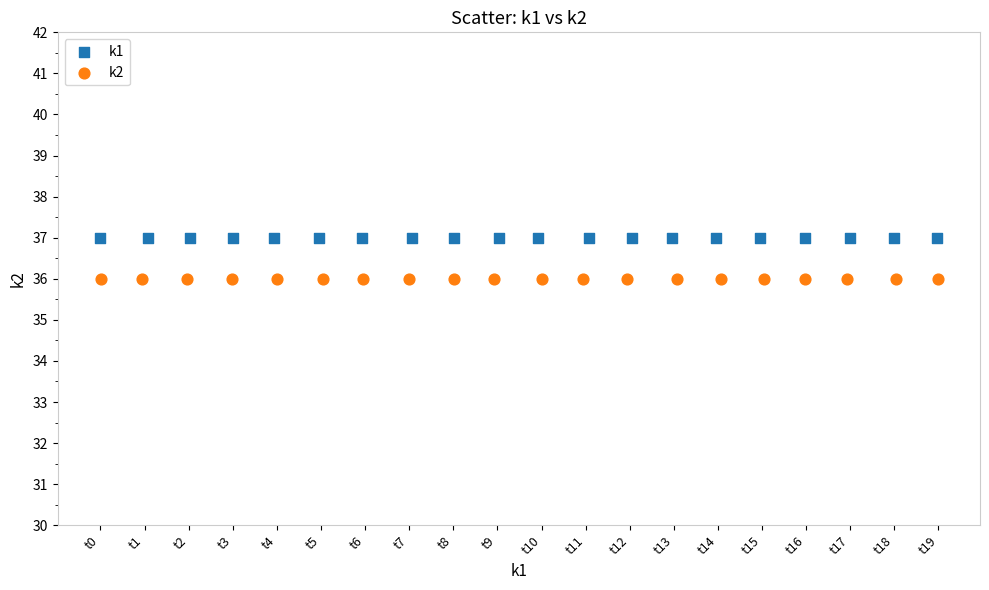

Which series contains the highest Y value?

k1